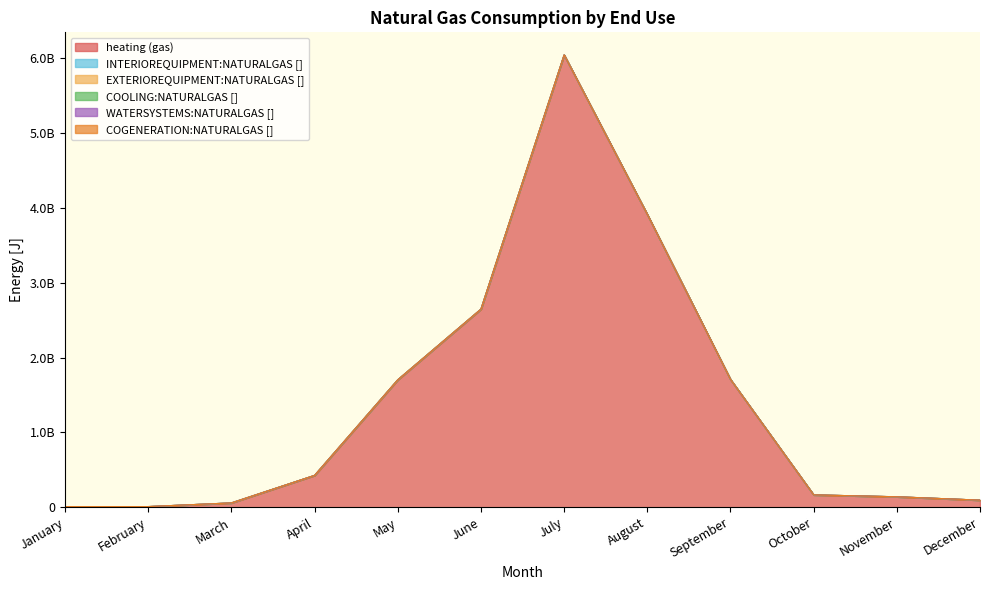

Is the value of COGENERATION:NATURALGAS [] at May greater than the value of INTERIOREQUIPMENT:NATURALGAS [] at July?

No